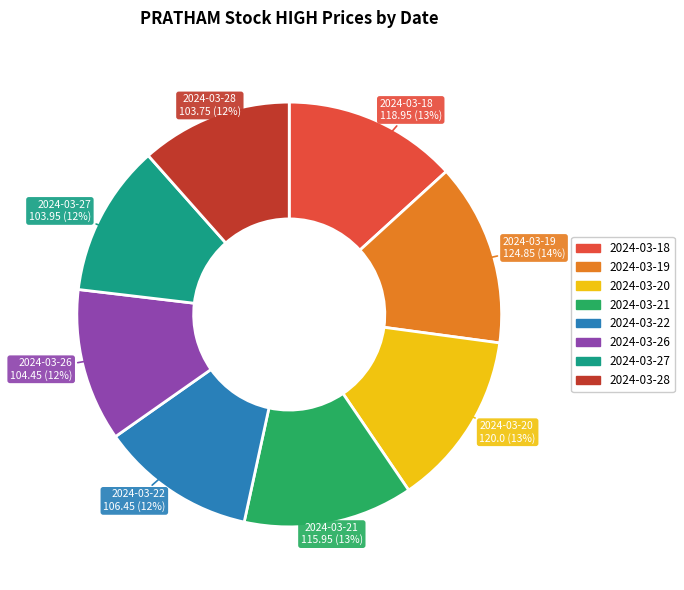

How many slices are in this pie chart?

8